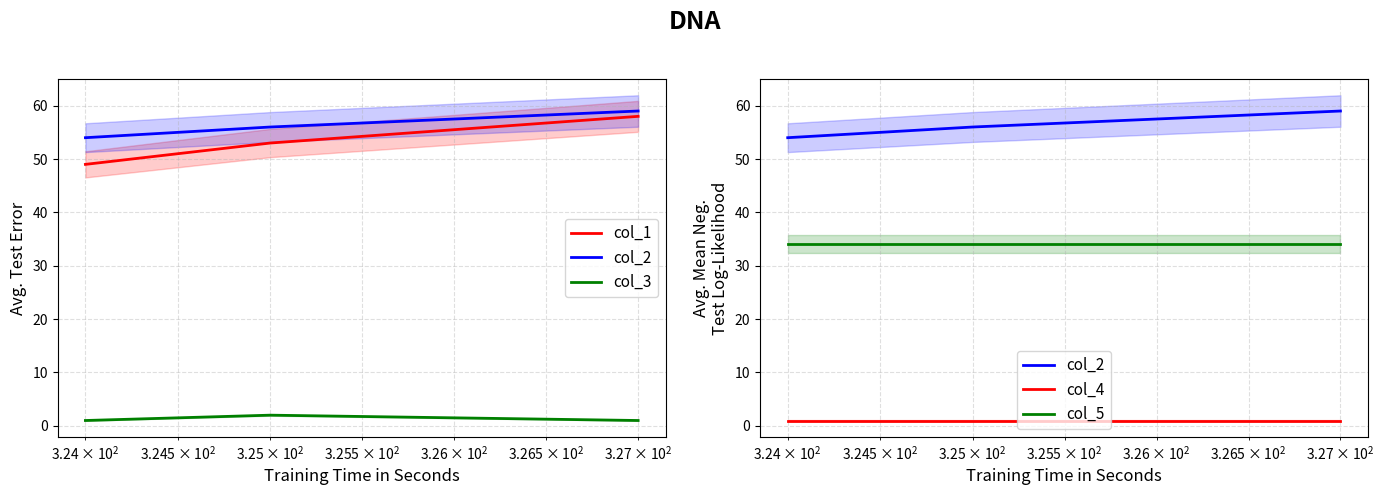

How many lines are shown in the chart?

5